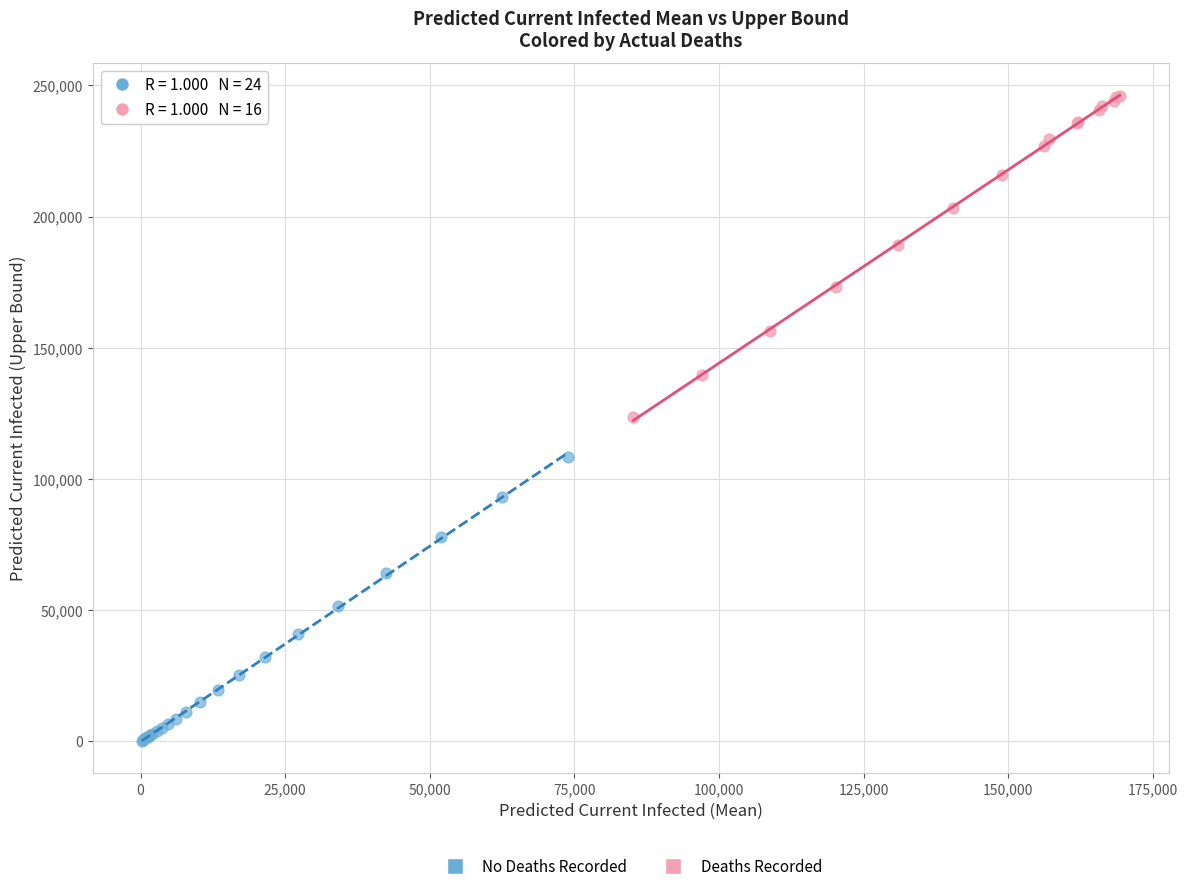

Which series reaches the minimum Y coordinate?

No Deaths Recorded